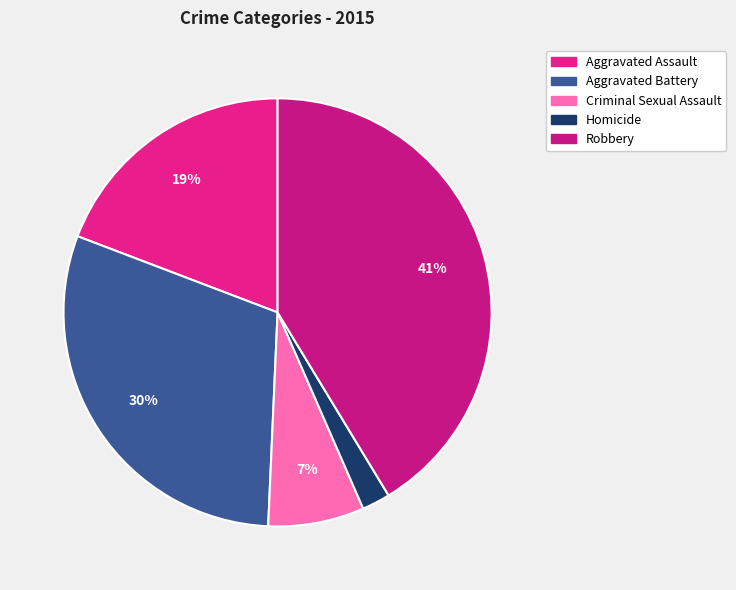

To the nearest percent, what is the average slice percentage?

20%